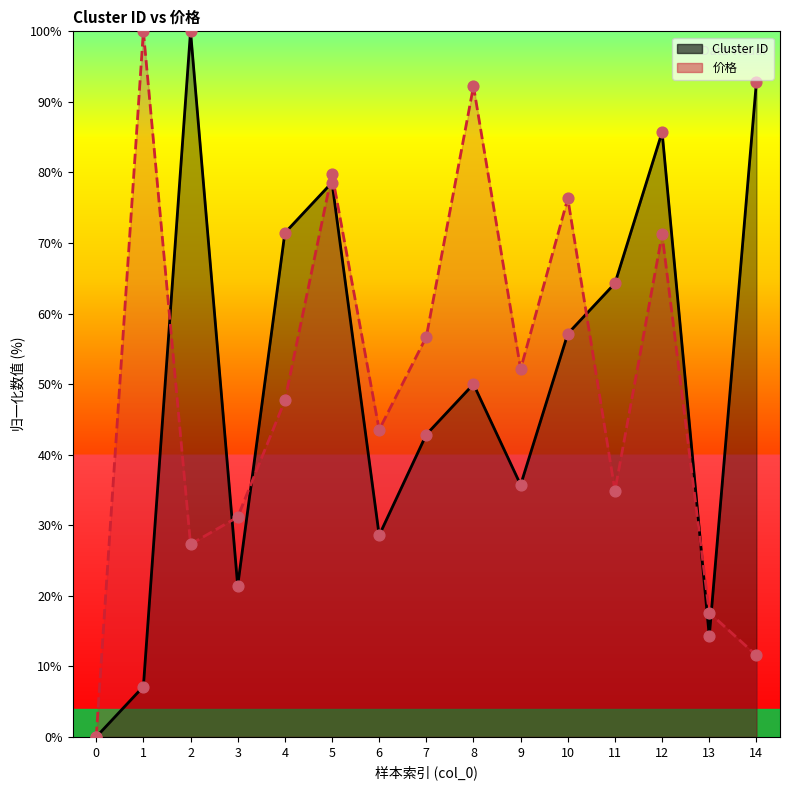

At which category is the sum across all series the highest?

5